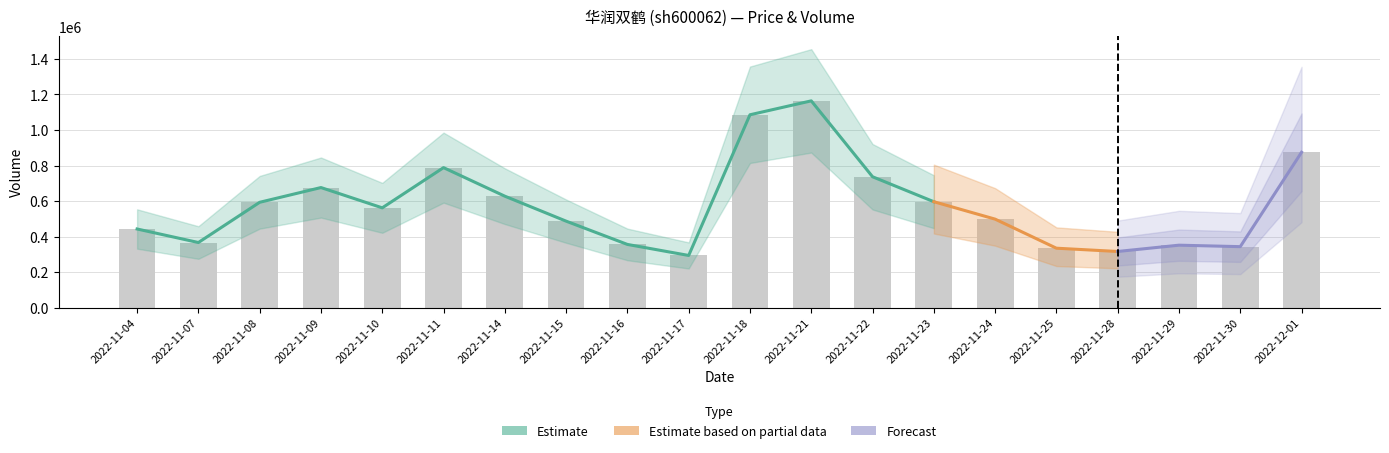

What position from the right is 2022-11-23?

7